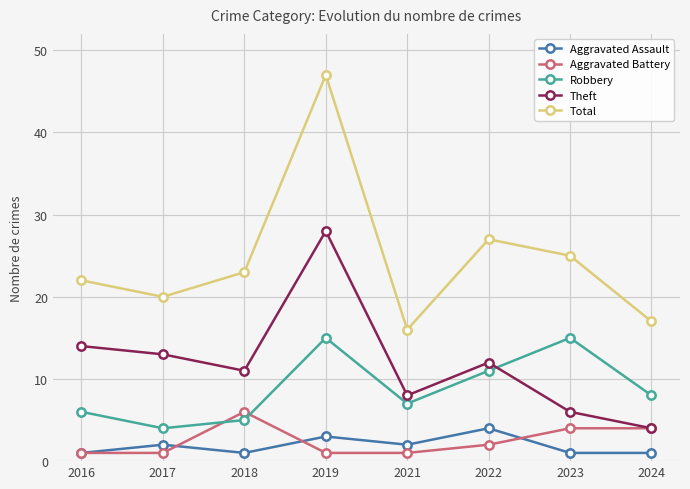

Which series has the widest spread of values?

Total